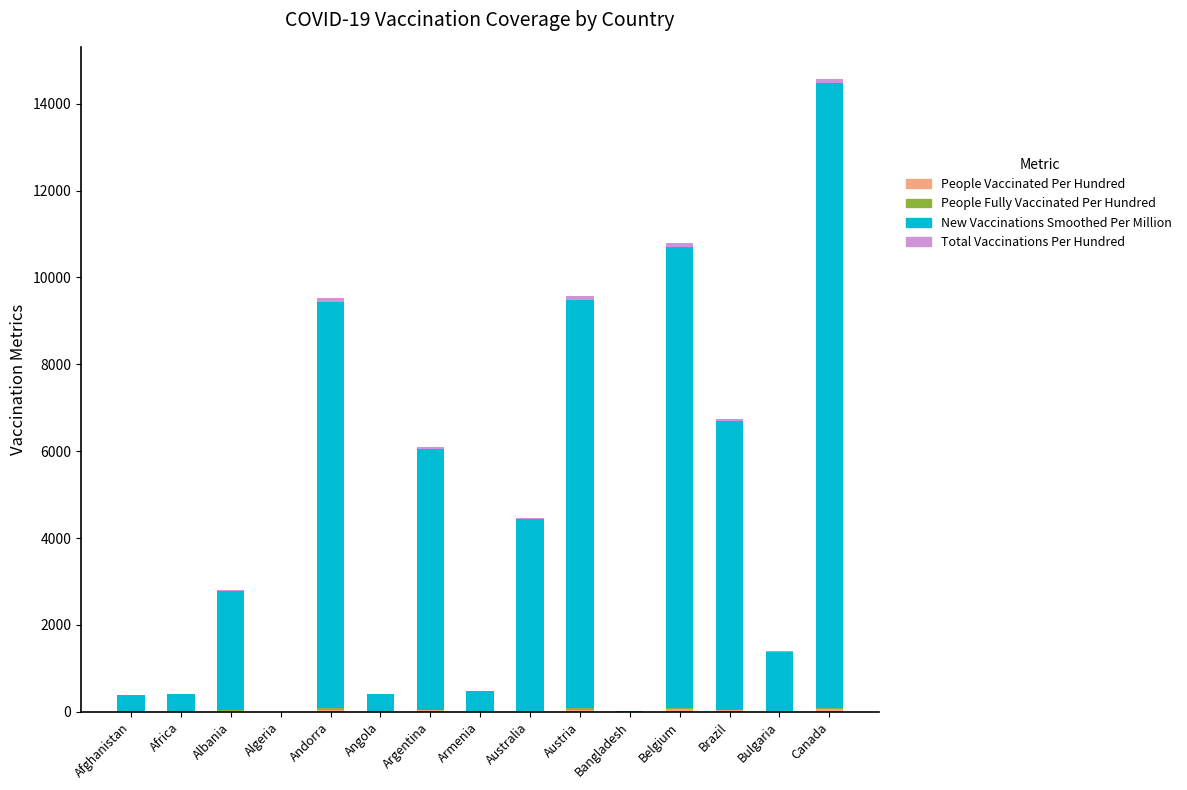

At which category is the sum across all series the highest?

Canada